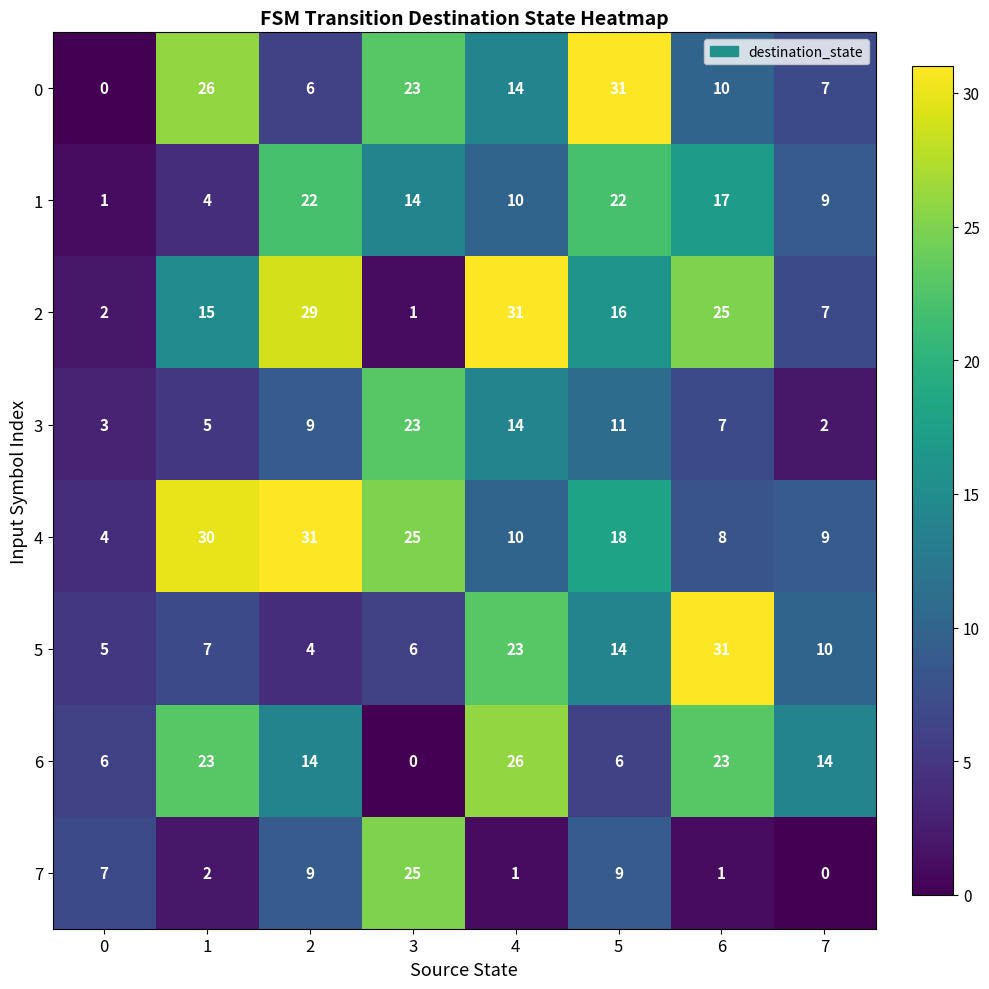

Count the number of data series in this chart.

8